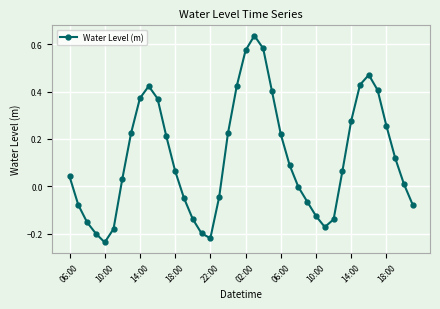

What is the difference between the maximum and minimum values?

0.9